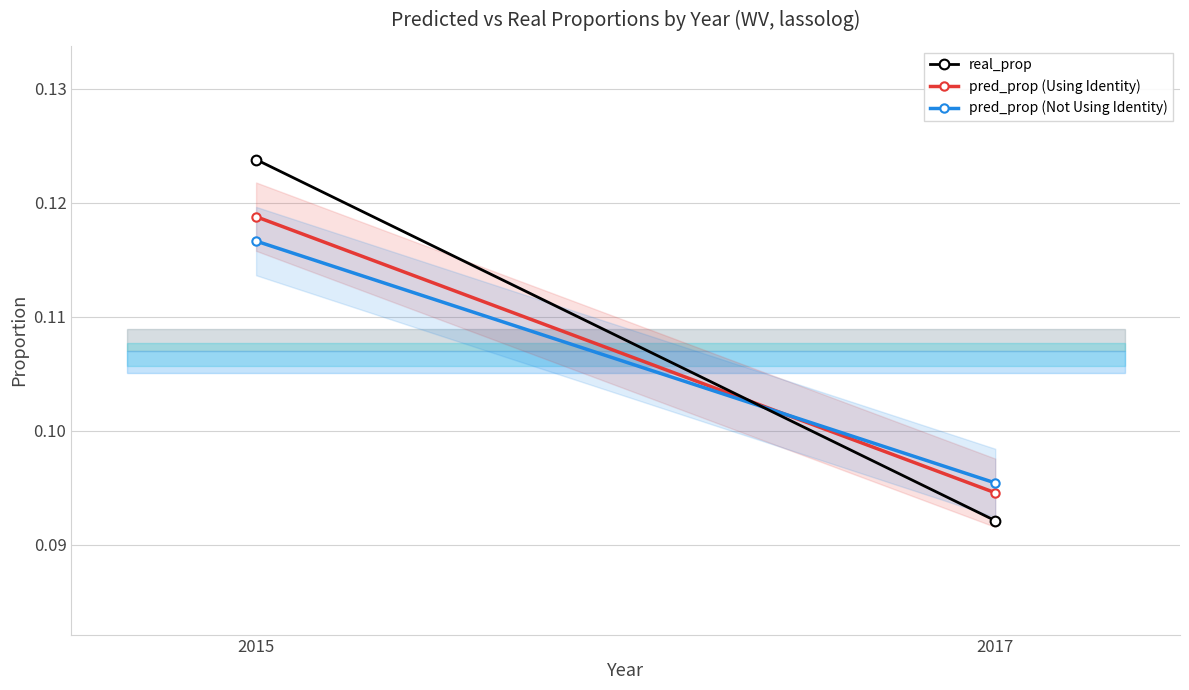

Which category has the highest value across all series?

2015